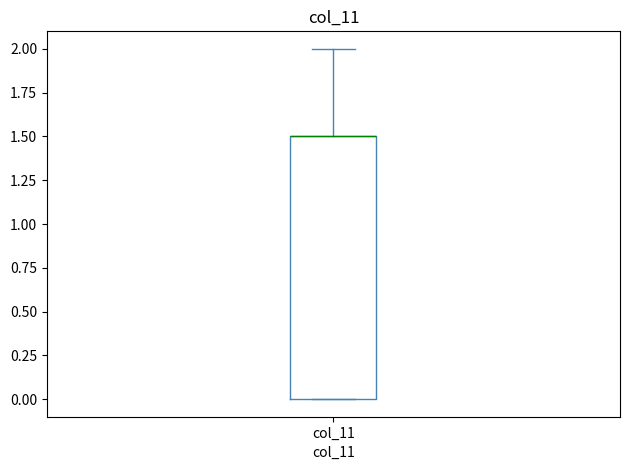

Read this box plot against the y-axis: the position of the median line, the range covered by the box, and the ends of both whiskers. The values are not printed on the chart, so give them approximately, as read against the axis.

median 1.5 (drawn on the box's upper edge), box 0.0 to 1.5, whiskers 0.0 to 2.0